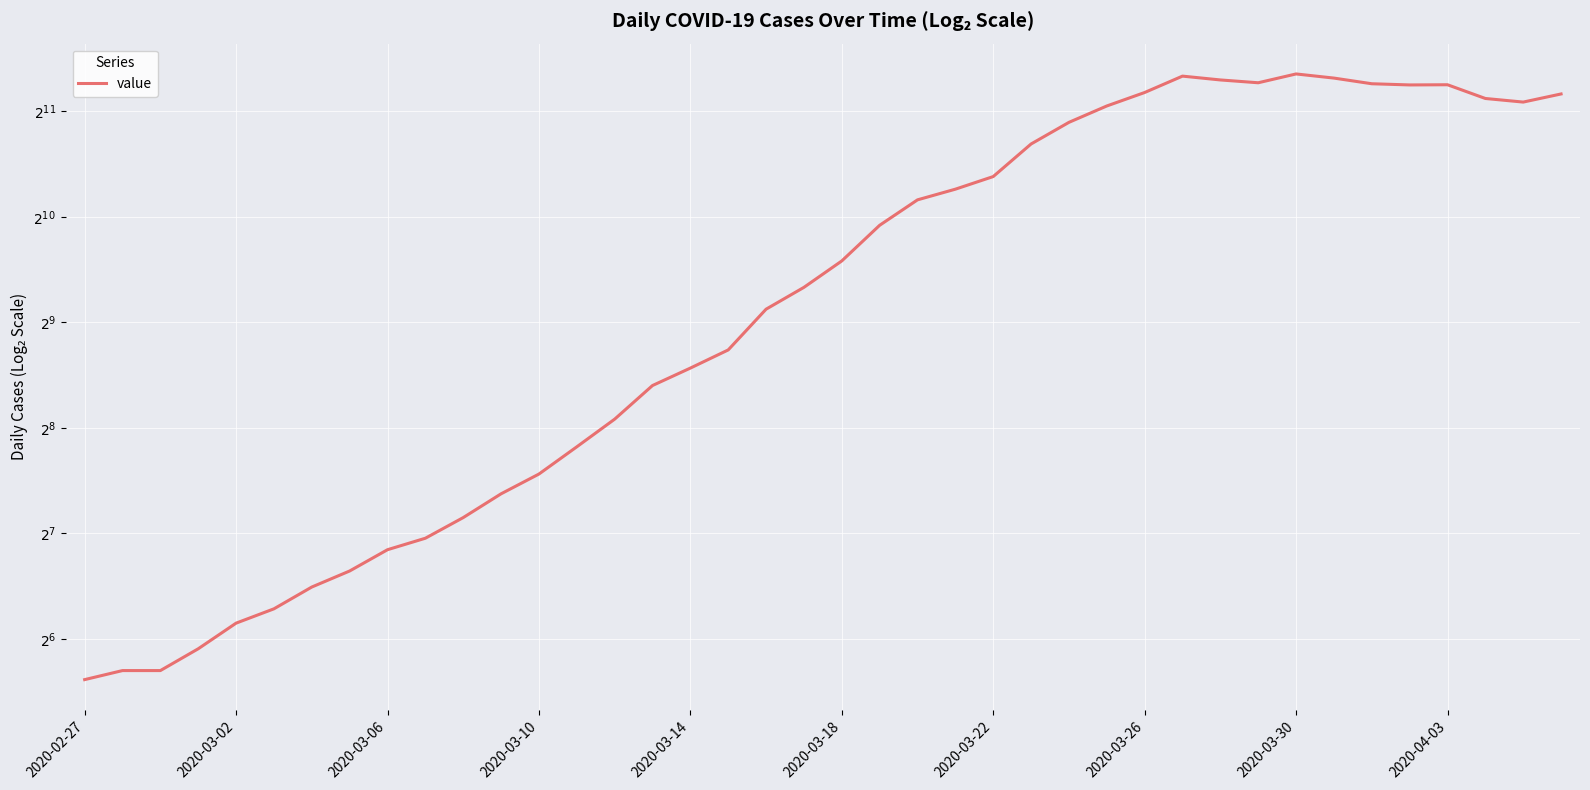

True or false: there are more than 1 points higher than both neighbors.

True